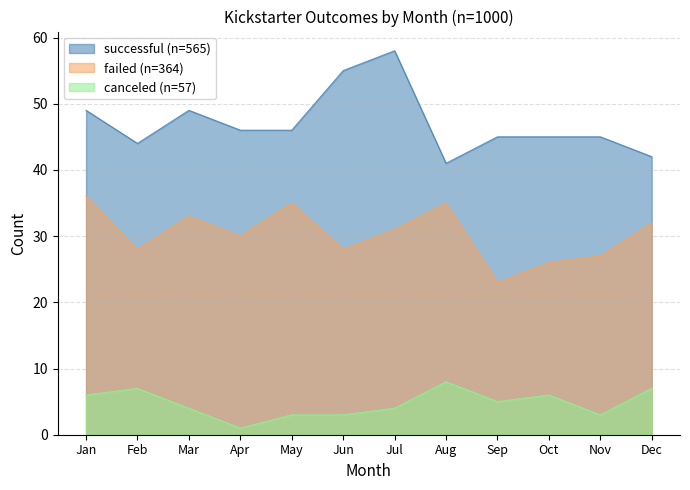

What is the smallest value displayed?

1